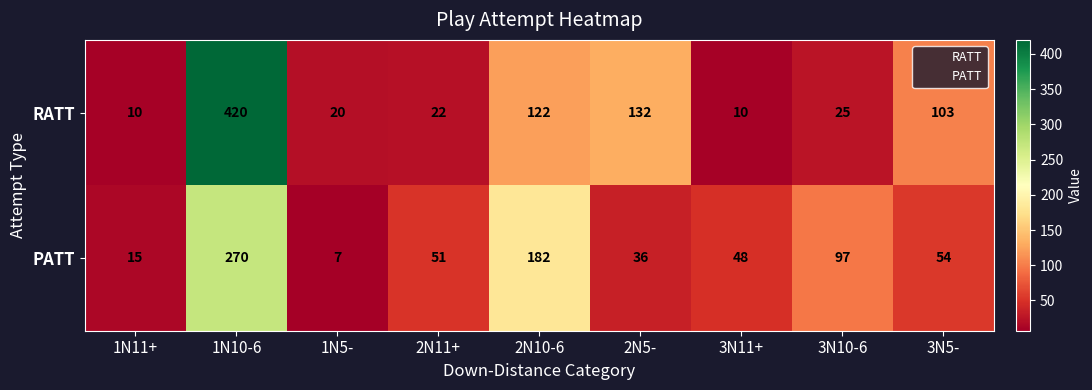

What is the smallest value displayed?

7